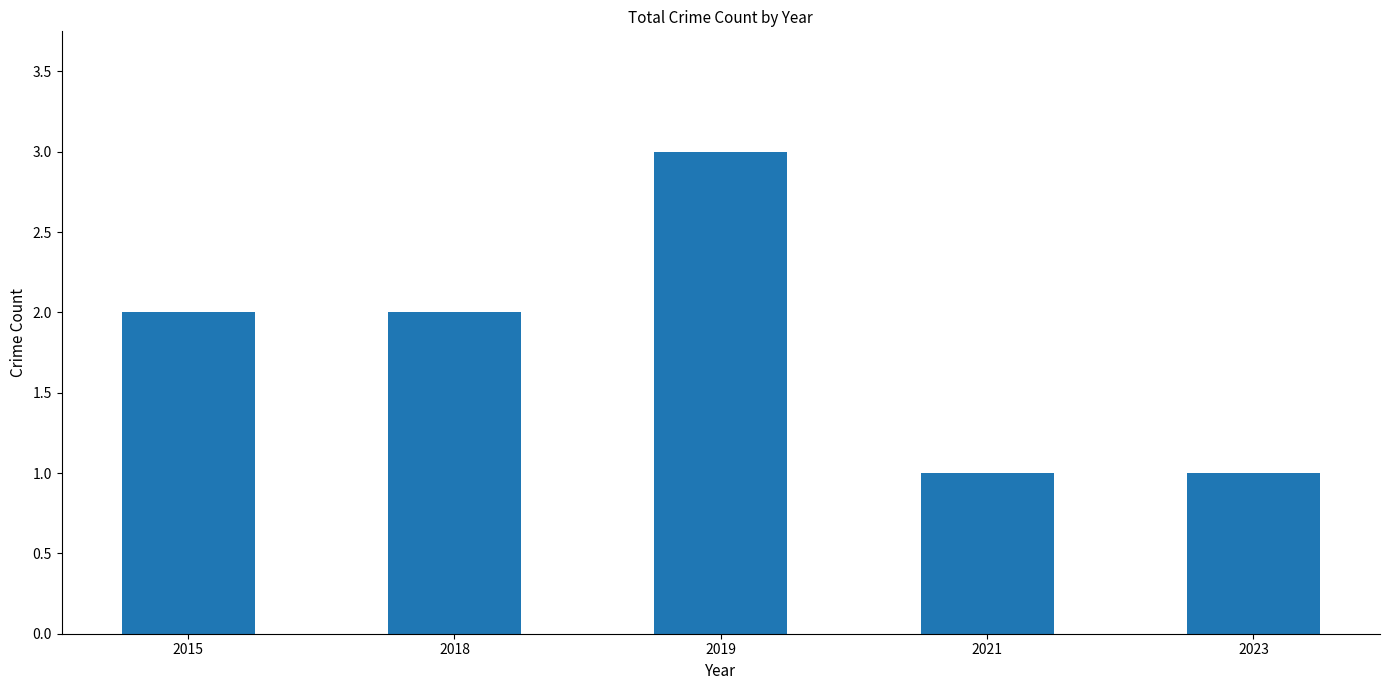

What is the sum of all values?

9